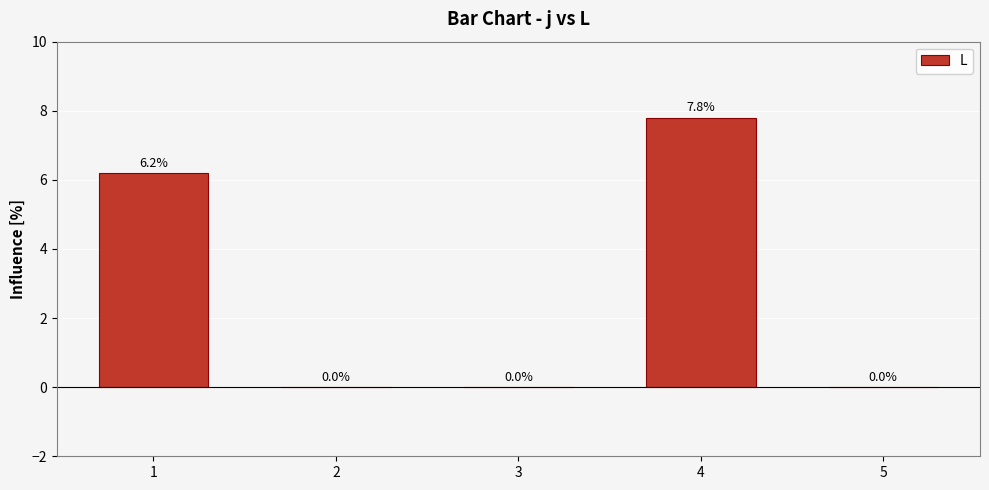

What is the sum of all values?

14.0